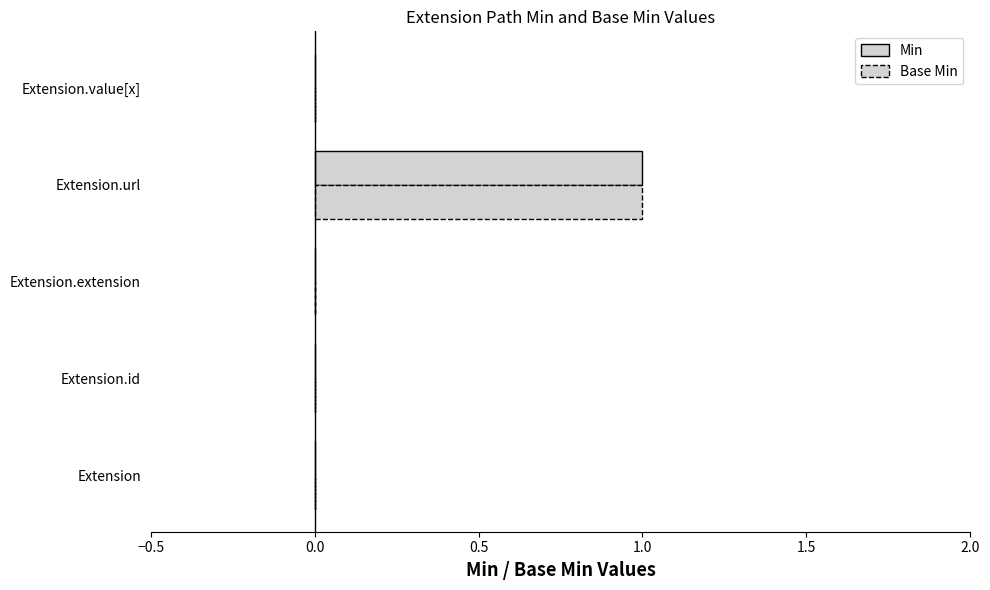

Count the Min values in the range 0 to 1.

5